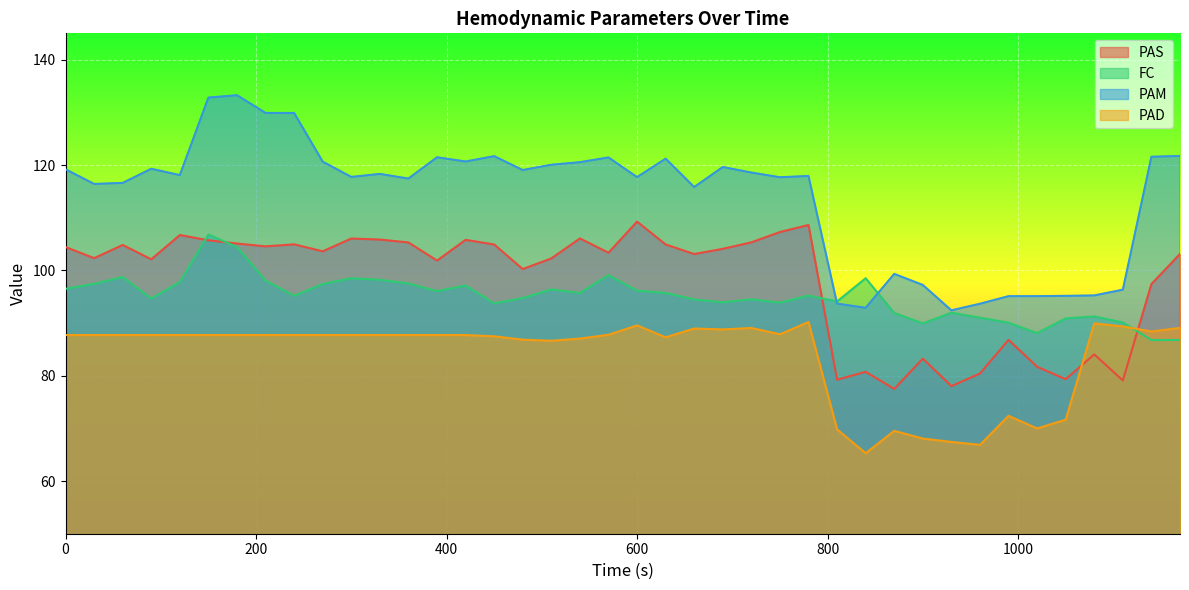

Which series has the widest spread of values?

PAM